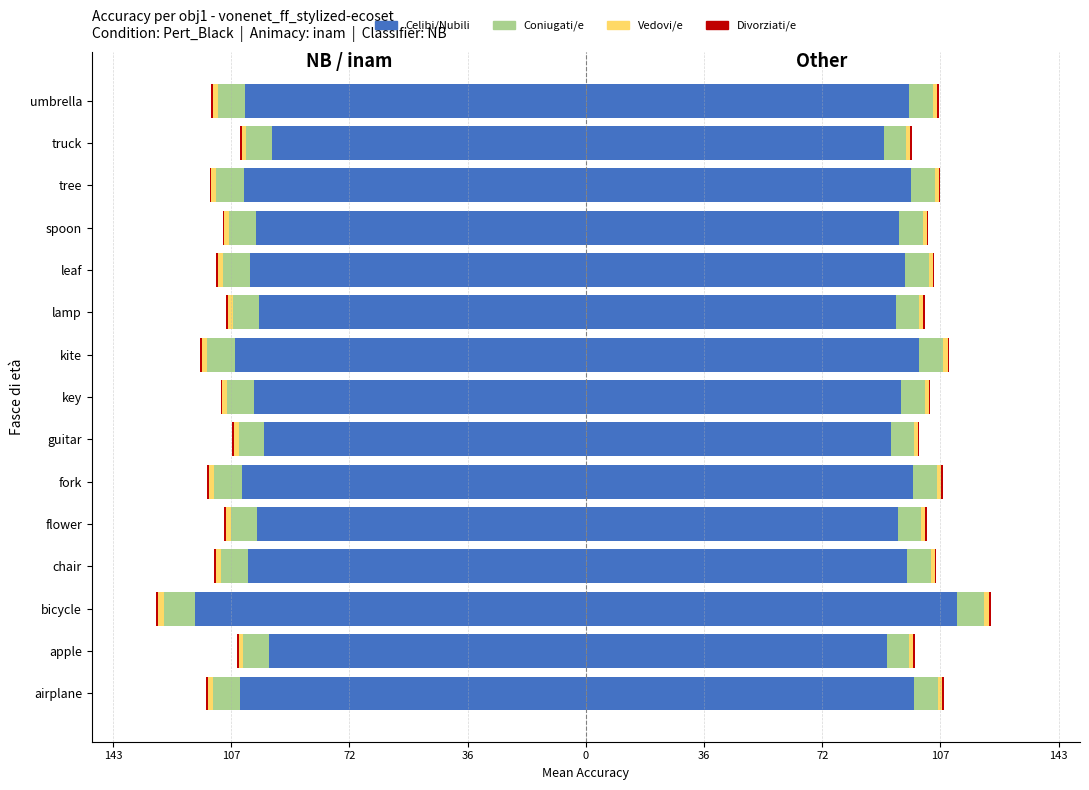

Is it true that Divorziati/e equals -0.8 at umbrella?

False